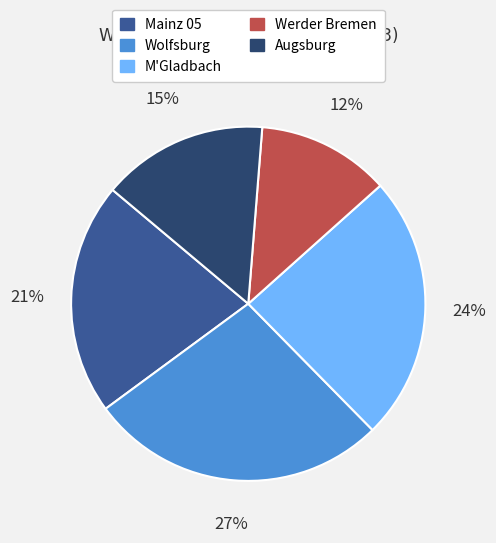

To the nearest percent, what percentage of the pie is M'Gladbach?

24%